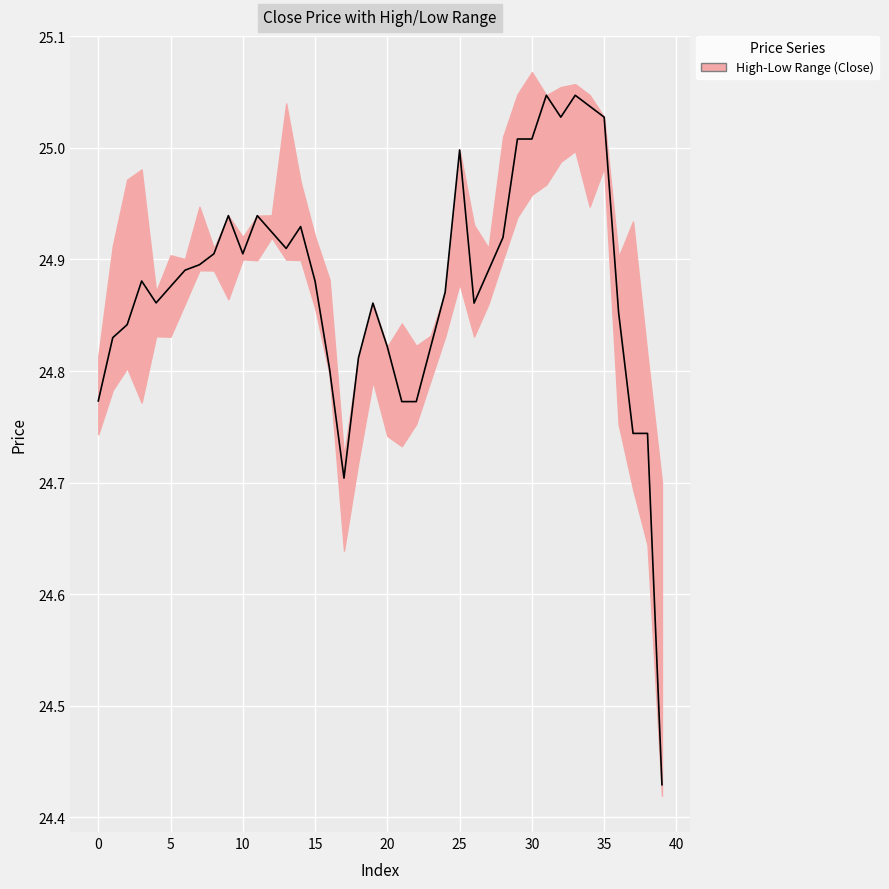

The chart shows a value of 24.9 at 27. True or false?

True